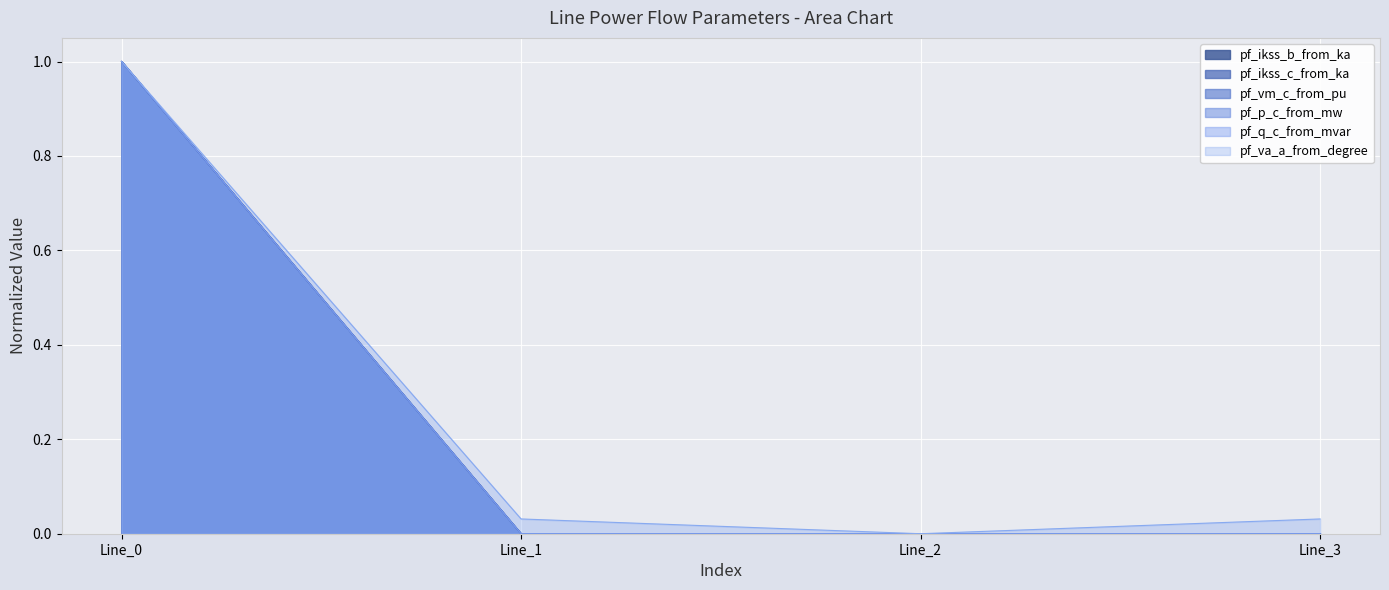

Which category has the lowest value in the pf_q_c_from_mvar series?

Line_3